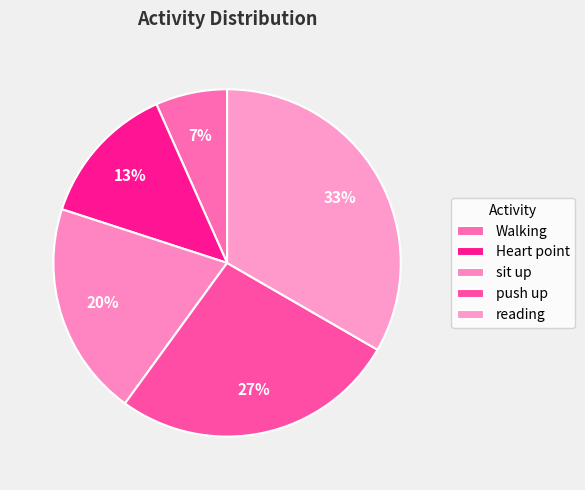

Combined, what portion of the pie is sit up and push up?

46.7%